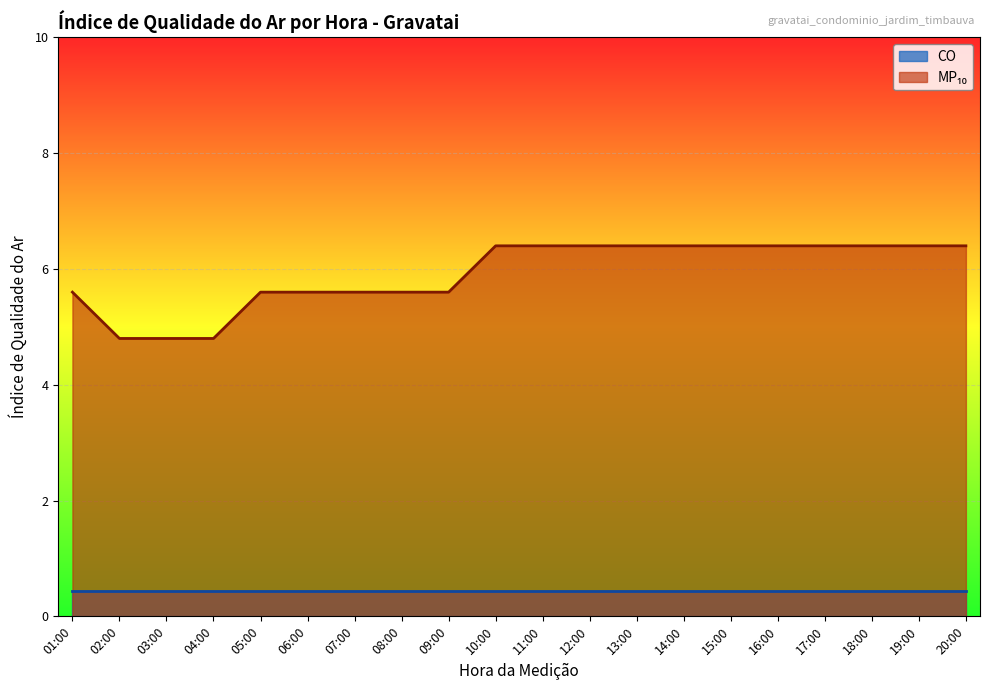

What is the difference between the values at 12:00 and 04:00?

1.6